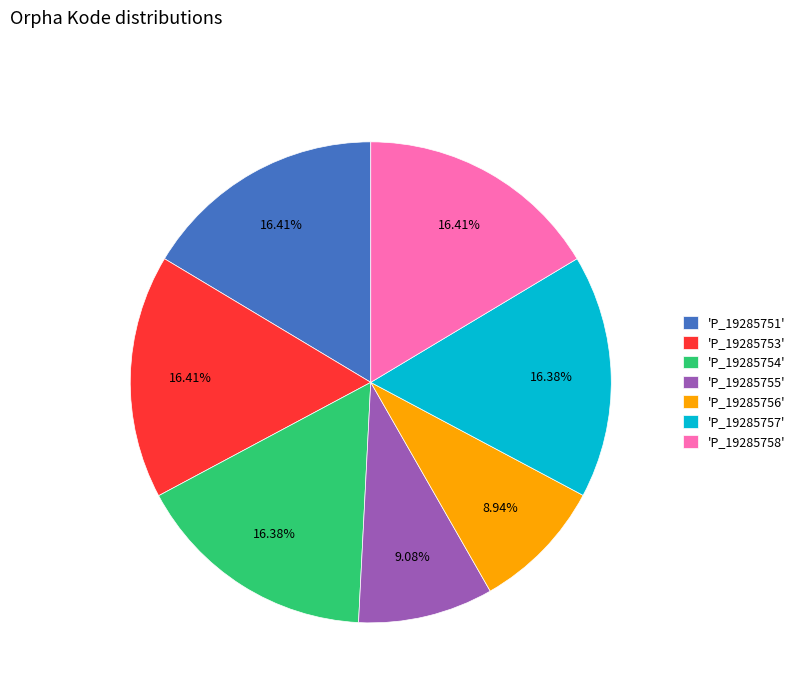

What is the ratio of the value at 'P_19285751' to the value at 'P_19285754'?

1.0